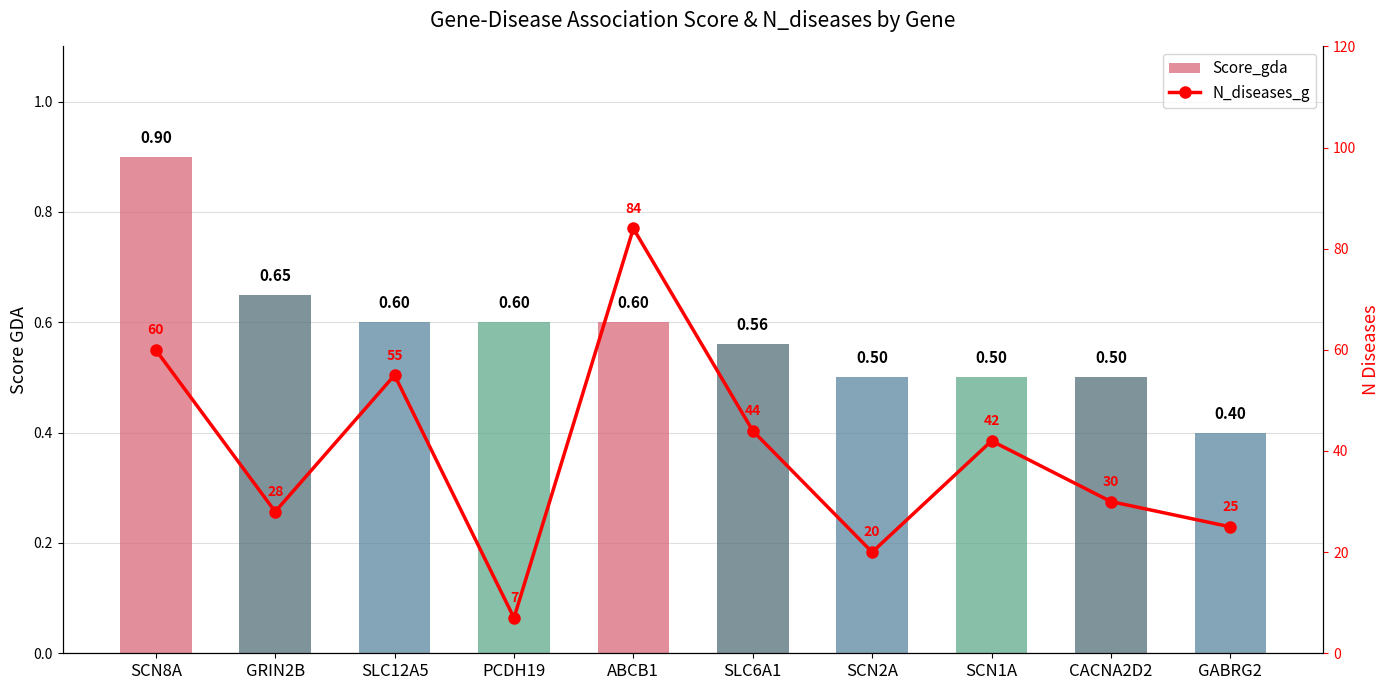

What is the maximum value shown in the chart?

84.0